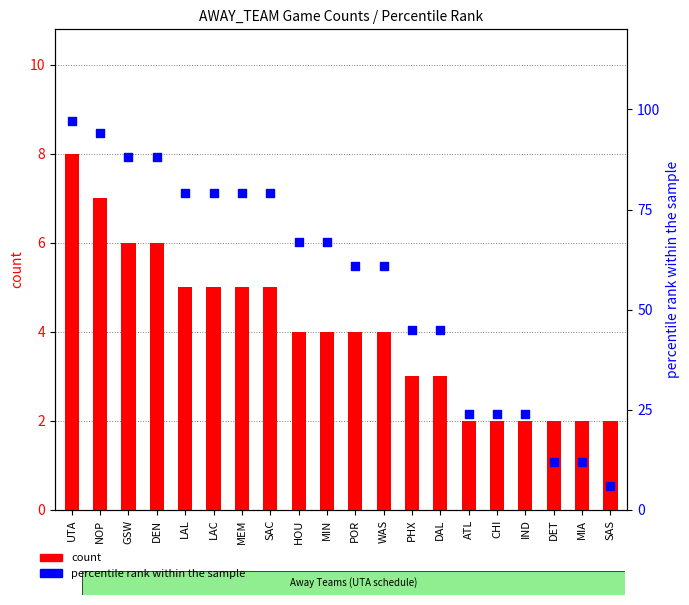

Is the value of percentile rank within the sample at LAC greater than the value of count at WAS?

Yes